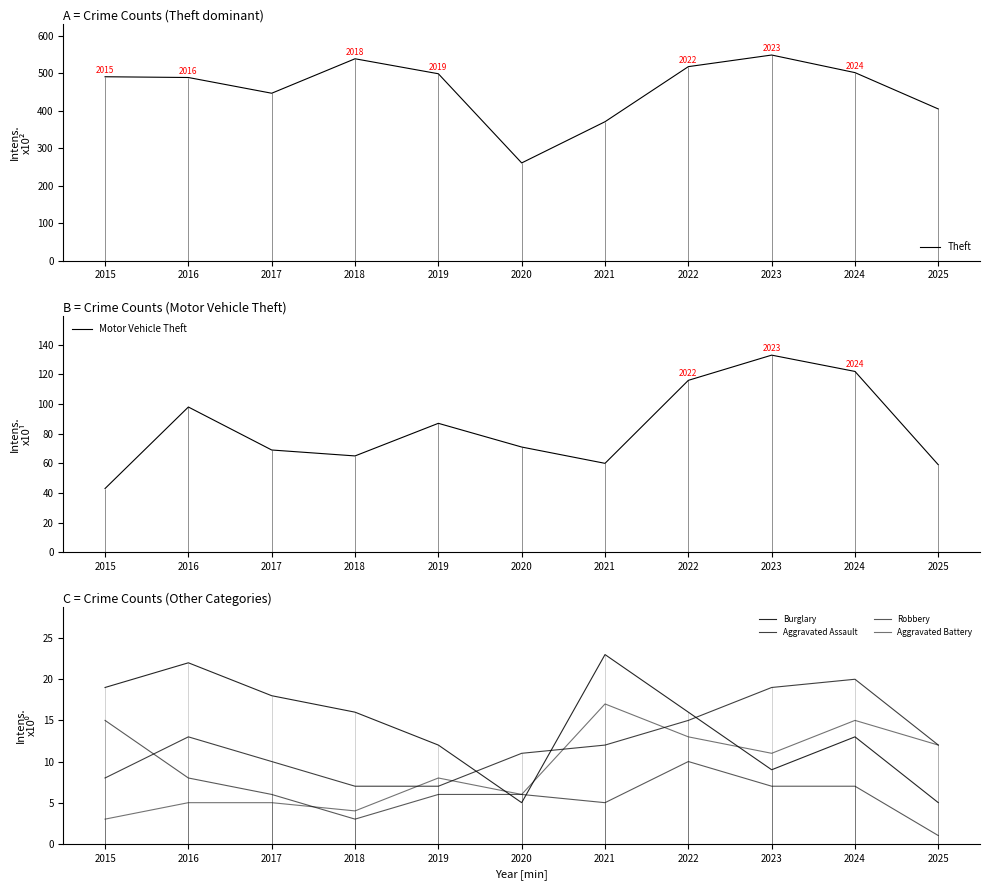

What is the difference between the second highest and second lowest values in the Motor Vehicle Theft series?

63